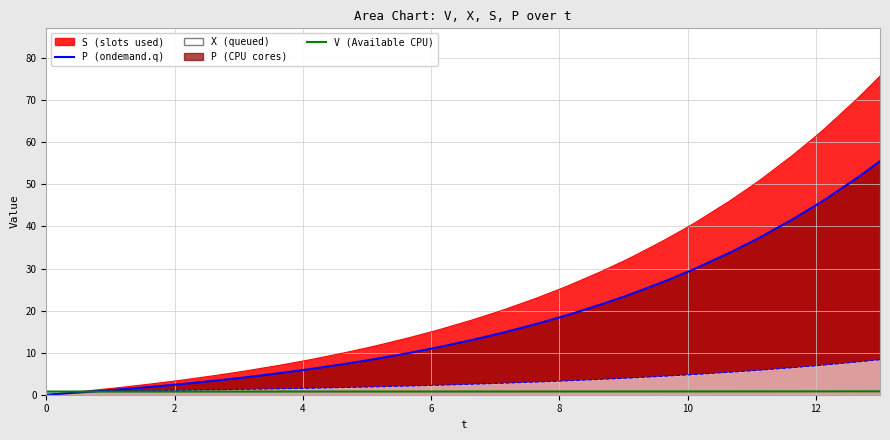

Does the chart have visible grid lines?

Yes